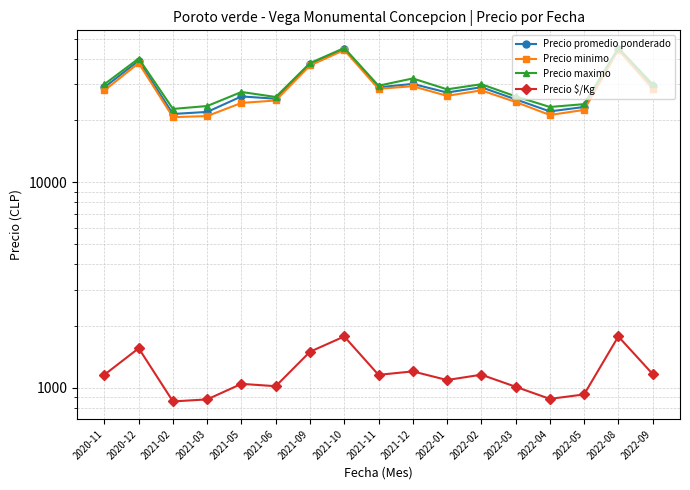

What is the label of the 4th point from the right?

2022-04